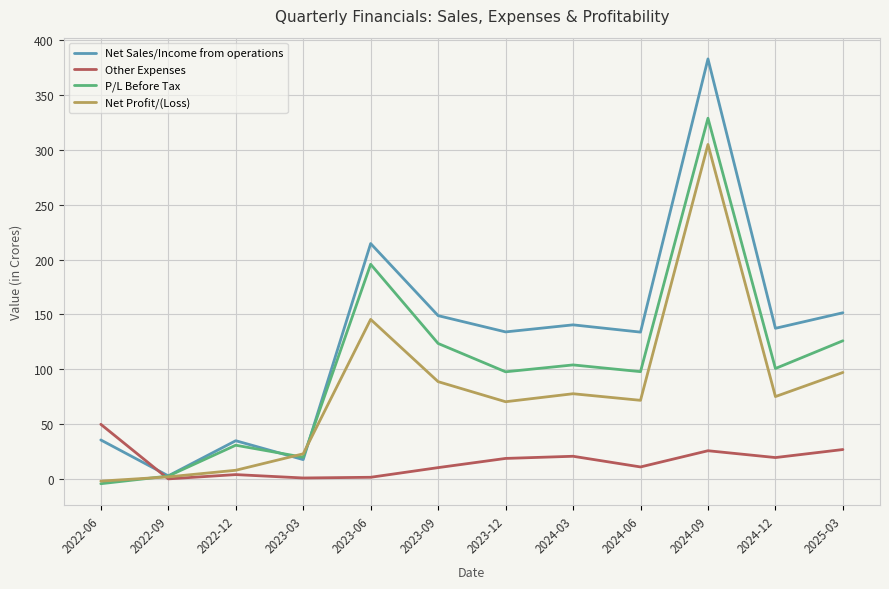

Which category has the highest value in the Net Profit/(Loss) series?

2024-09